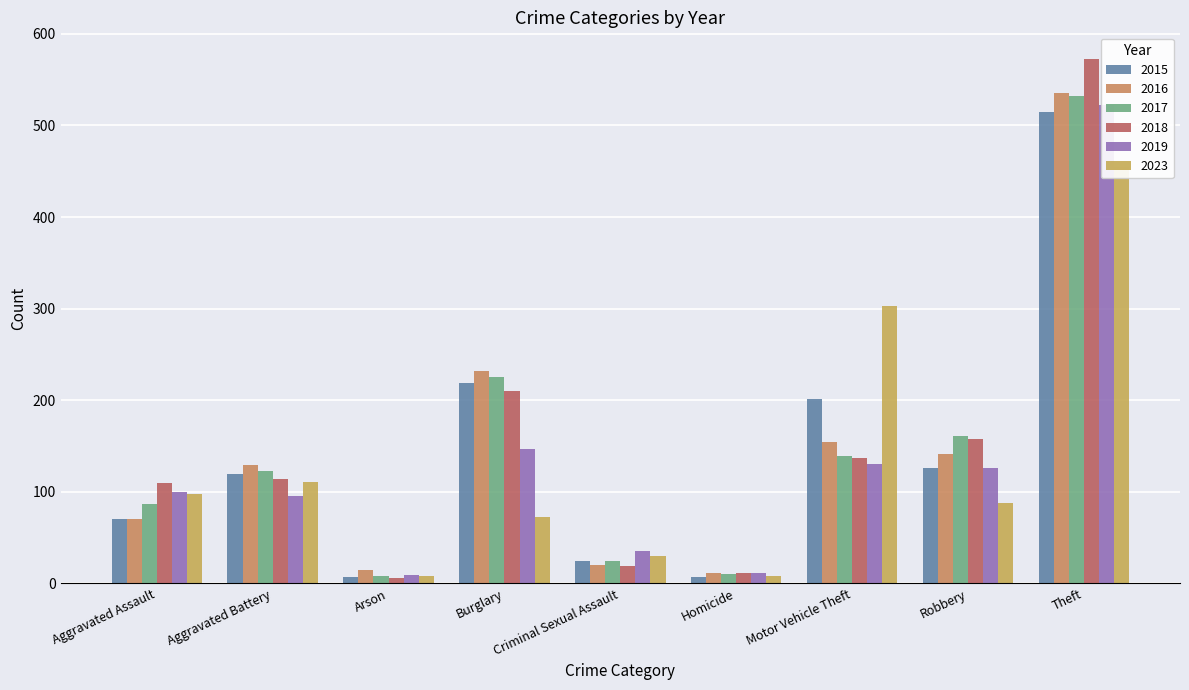

Are the bars grouped side by side (vs. stacked)?

Yes